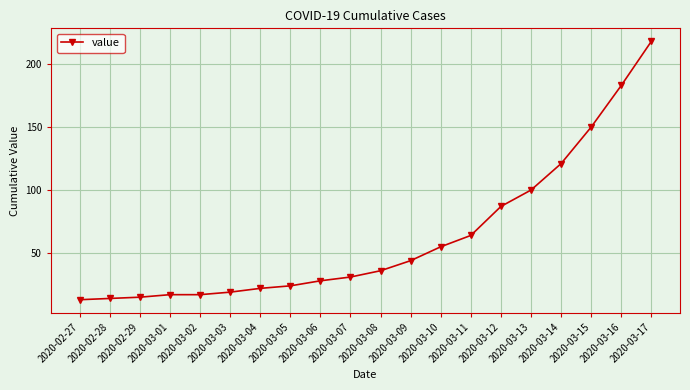

Approximately how many times larger is the value at 2020-03-03 compared to 2020-03-13?

0.2